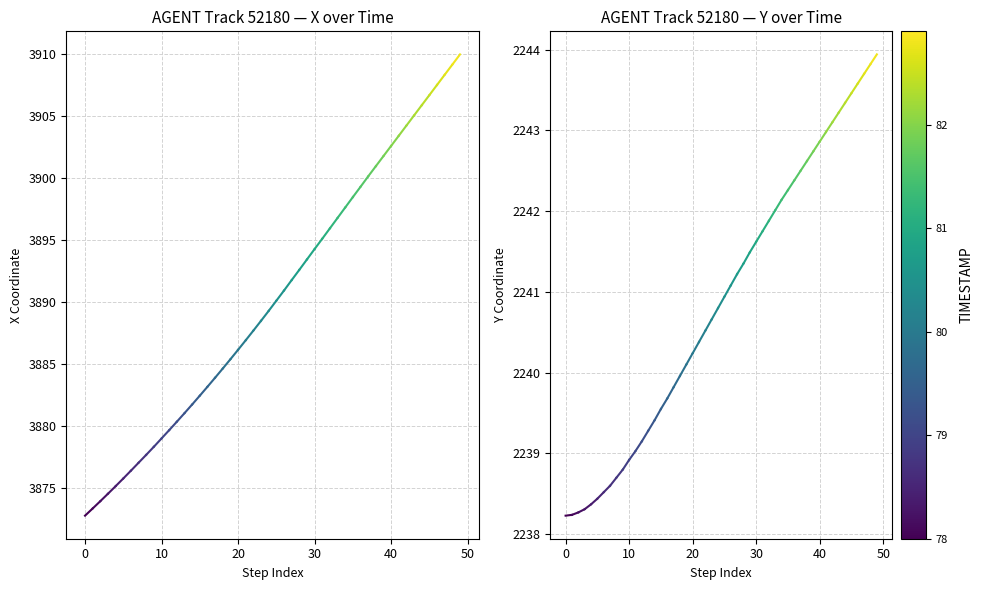

Which series has the largest range (max minus min)?

X